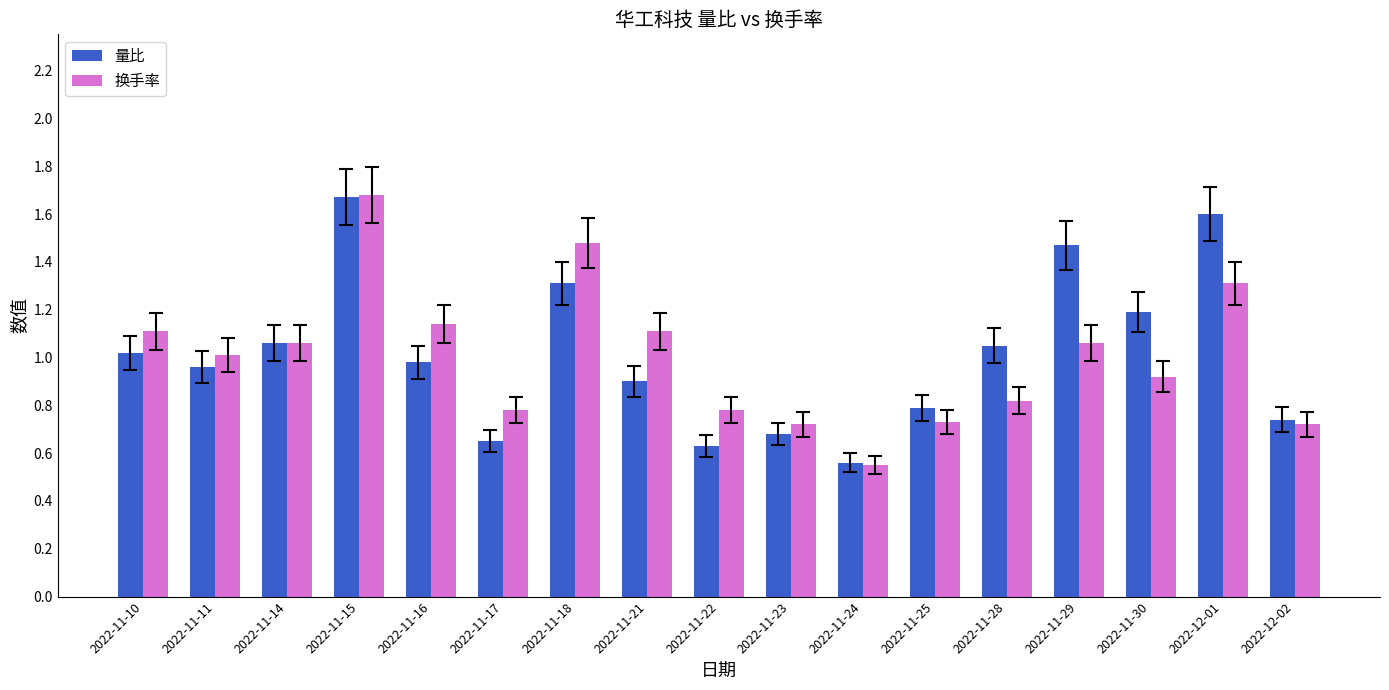

The 换手率 series shows 0.9 at 2022-11-24. True or false?

False